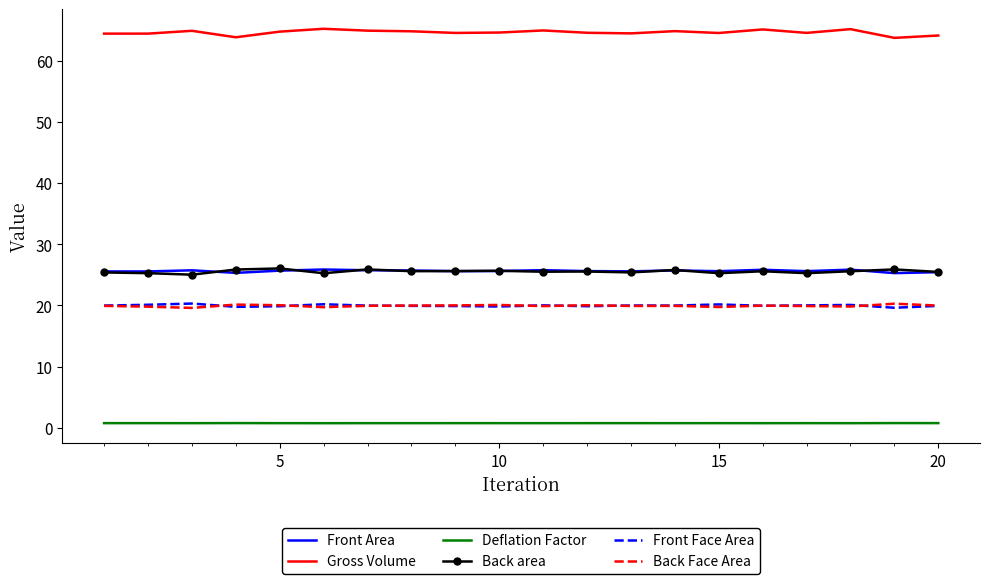

What is the highest value of the Front Area series?

25.9